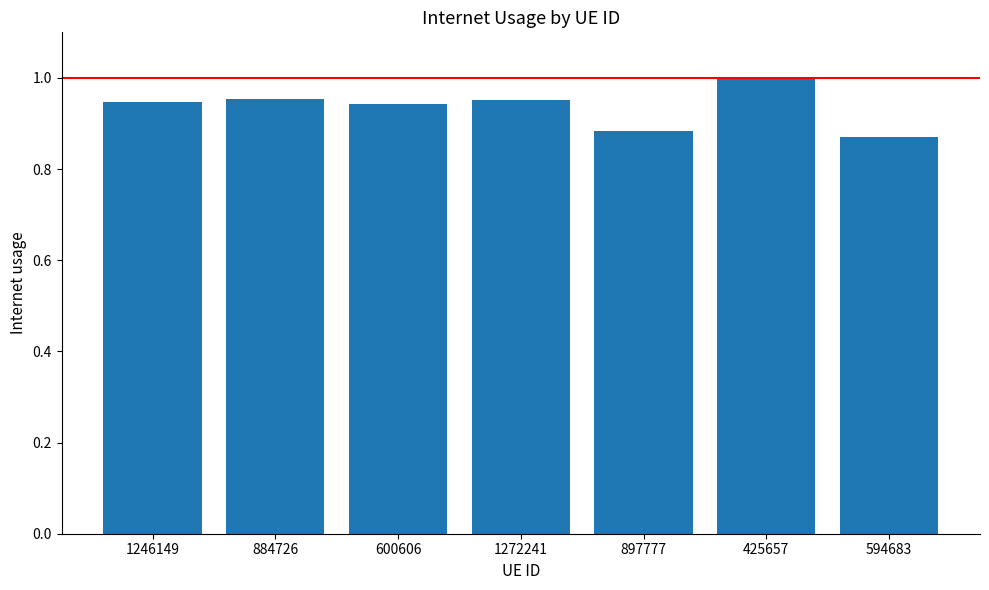

True or false: the data shows 1.3 at 884726.

False